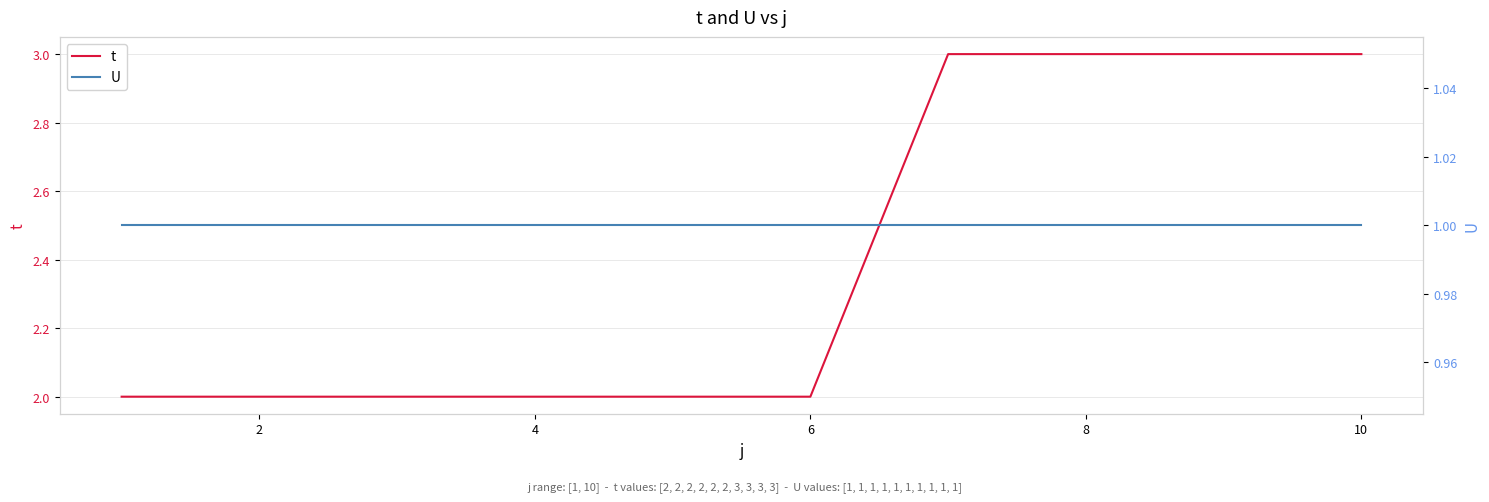

Reading left to right, list all the values displayed in this chart.

t: 2	2	2	2	2	2	3	3	3	3
U: 1	1	1	1	1	1	1	1	1	1